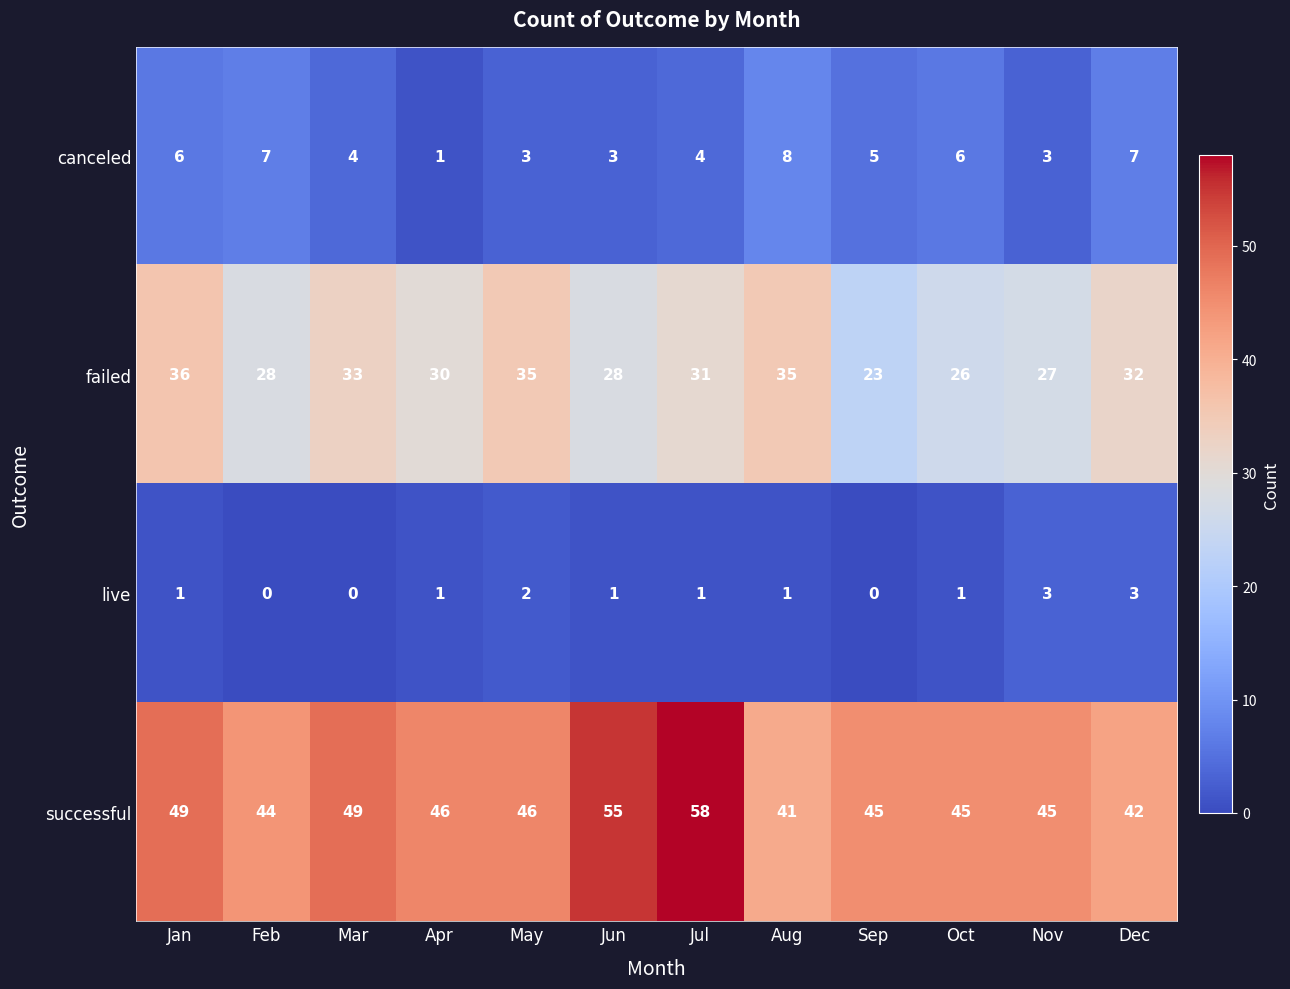

Which series has the largest total across all categories?

successful